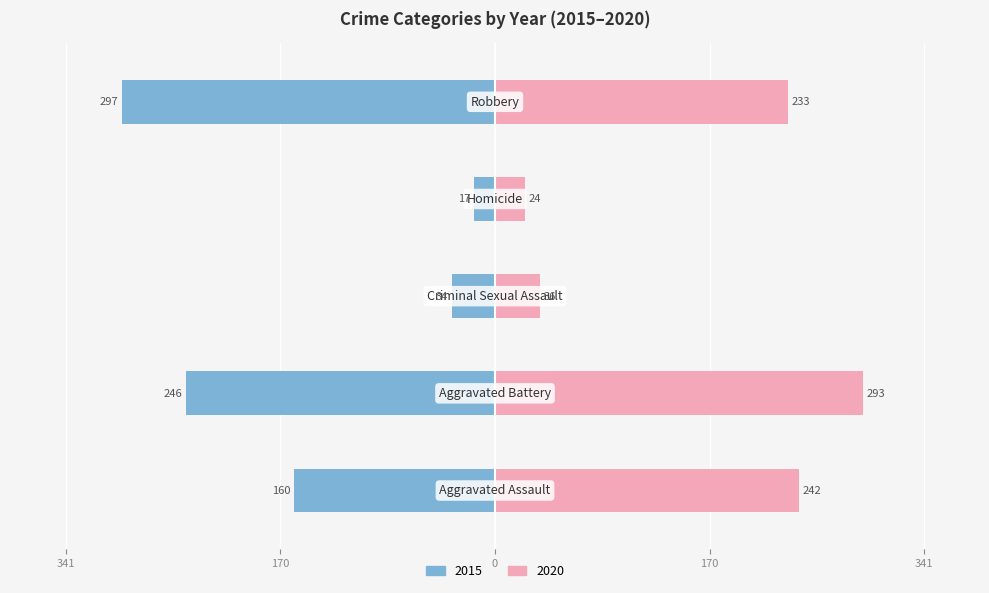

Which has a higher value, Robbery or Criminal Sexual Assault?

Robbery